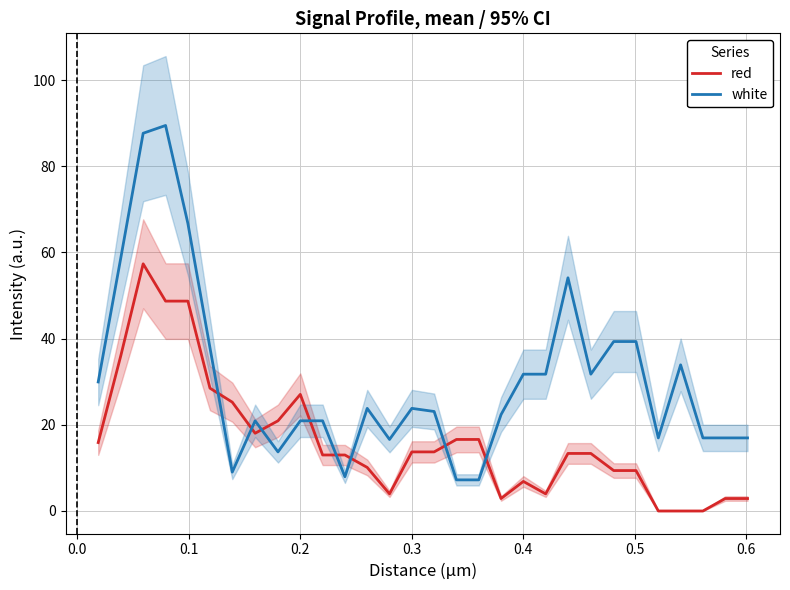

Which series ends up on top after the final intersection of white and red?

white